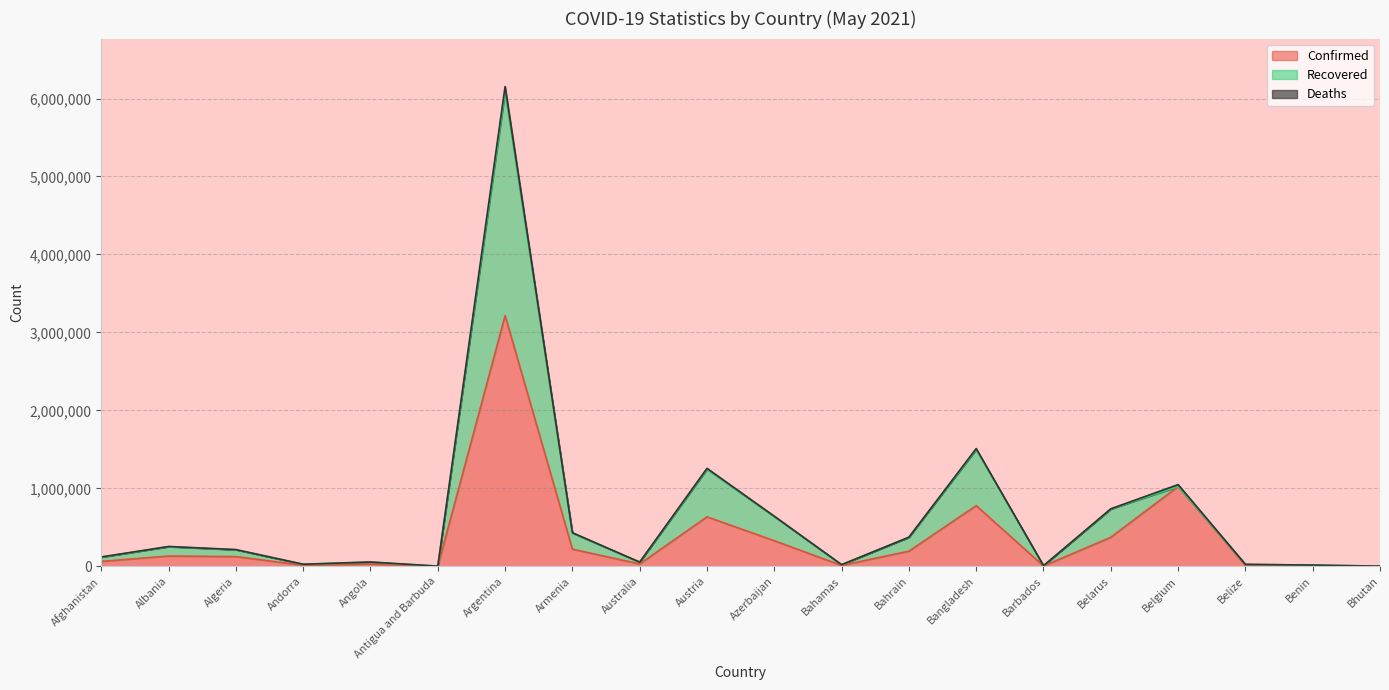

What is the difference between the second highest and second lowest values in the Confirmed series?

1022326